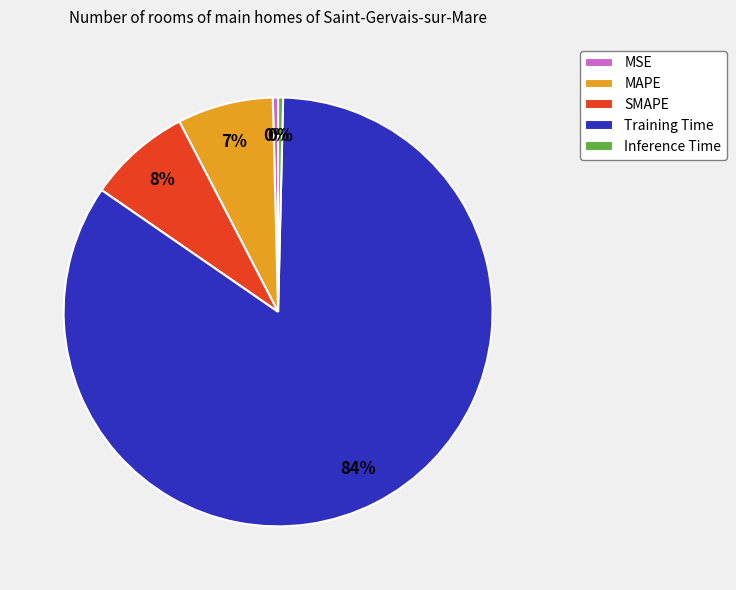

What is the largest slice in the pie chart?

Training Time